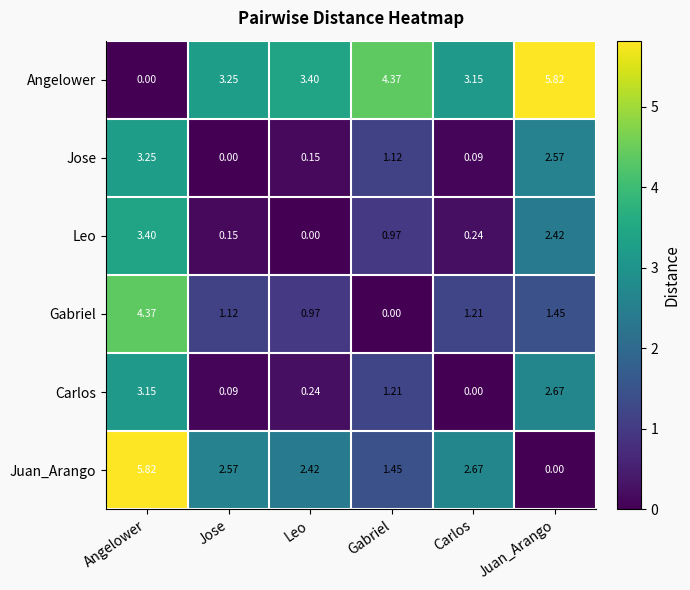

Which series has the largest total across all categories?

Angelower